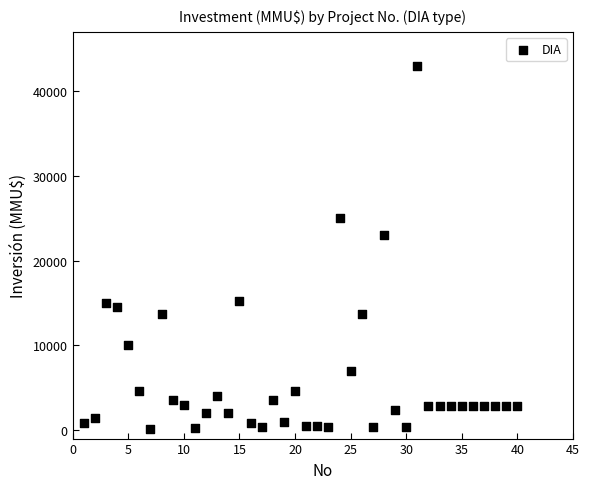

What is the range of Y values (max minus min)?

42900